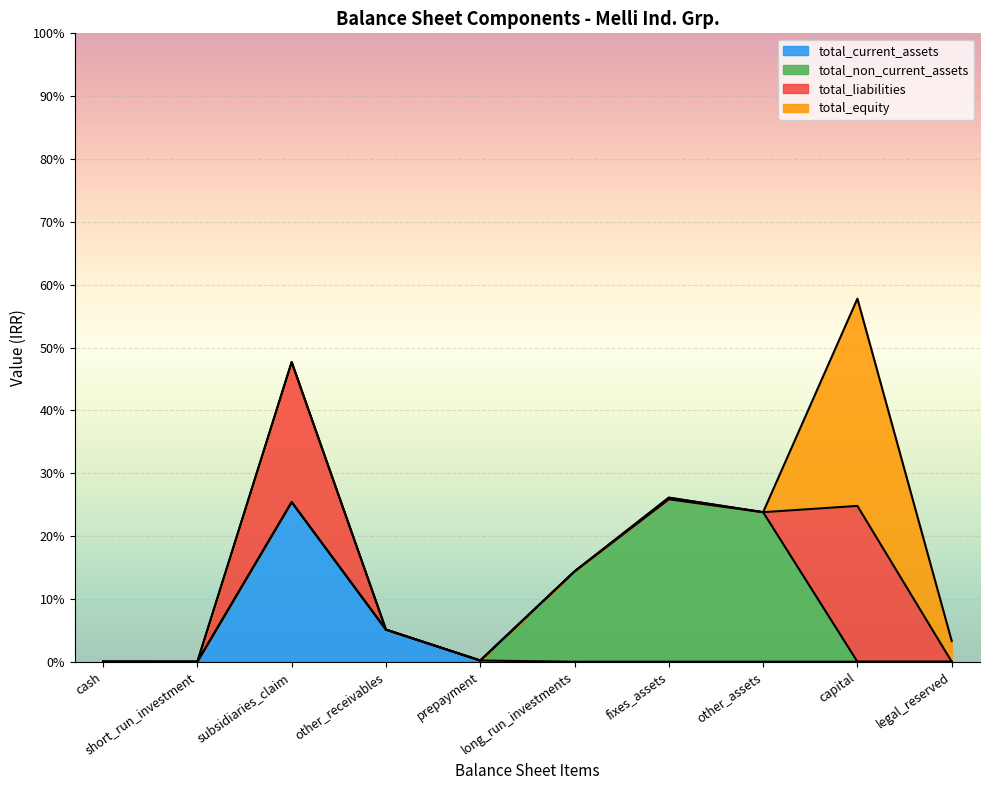

True or false: total_current_assets and total_non_current_assets cross at least once.

False